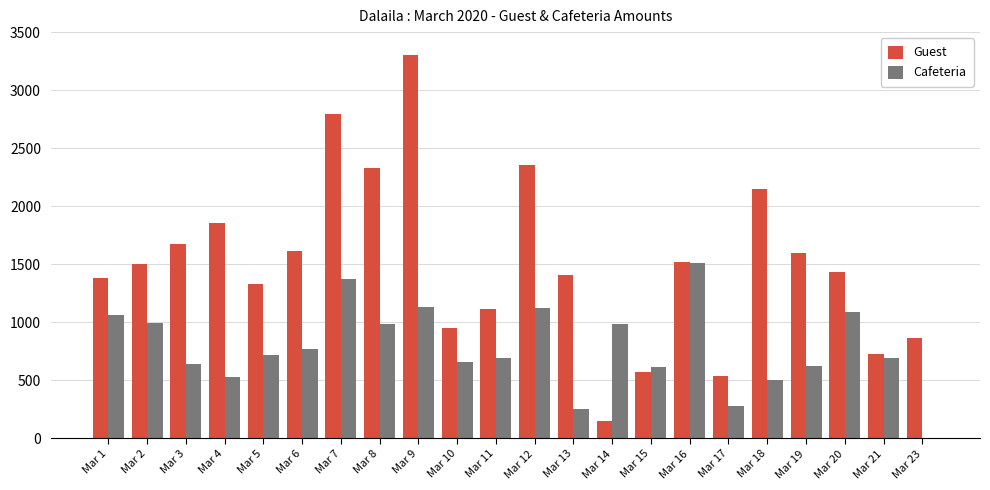

What is the sum of all Cafeteria values?

17205